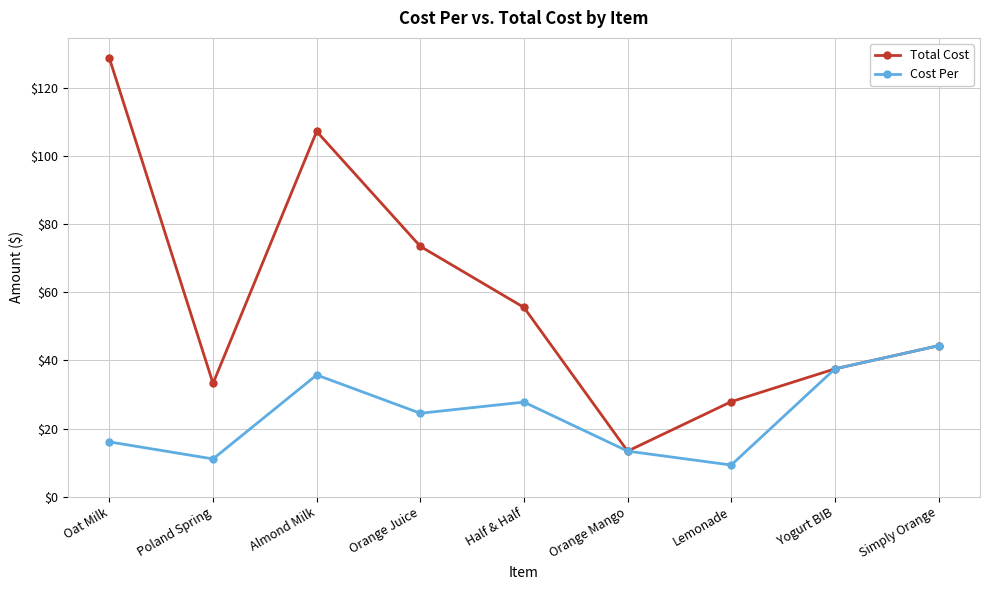

What is the label of the 1st point from the left?

Oat Milk